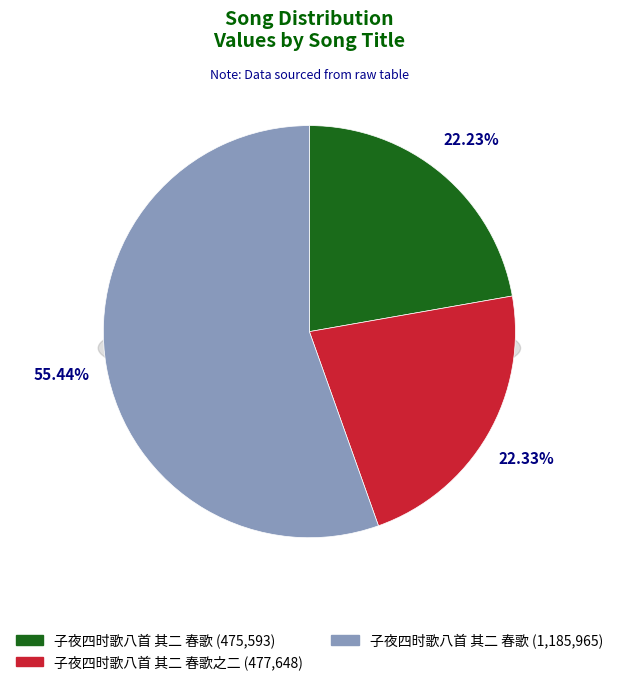

Is it true that 子夜四时歌八首 其二 春歌 is 69% of the pie?

False